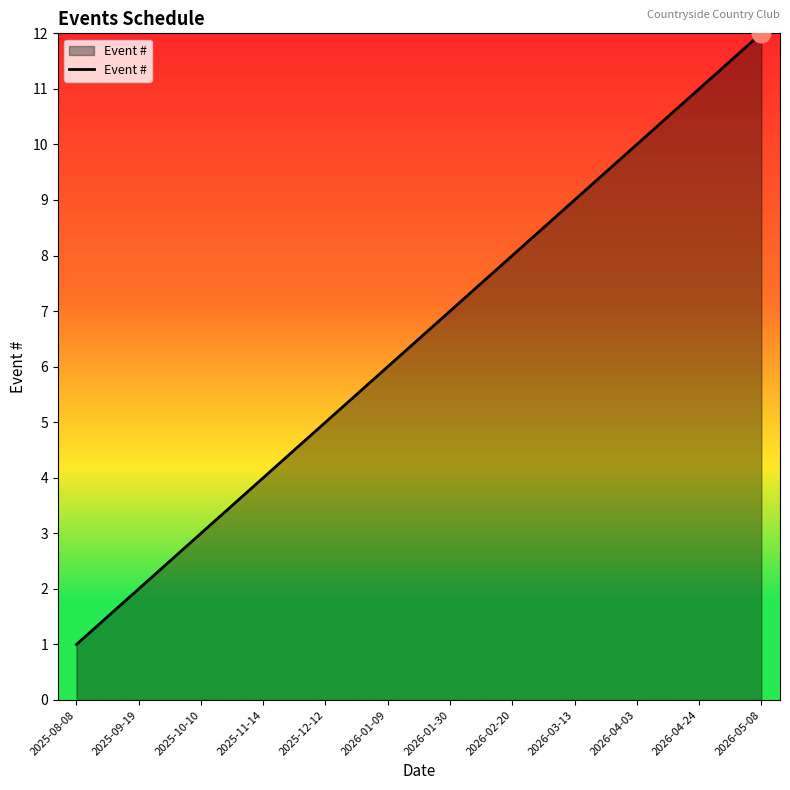

What is the change in value from 2026-01-30 to 2026-05-08?

+5